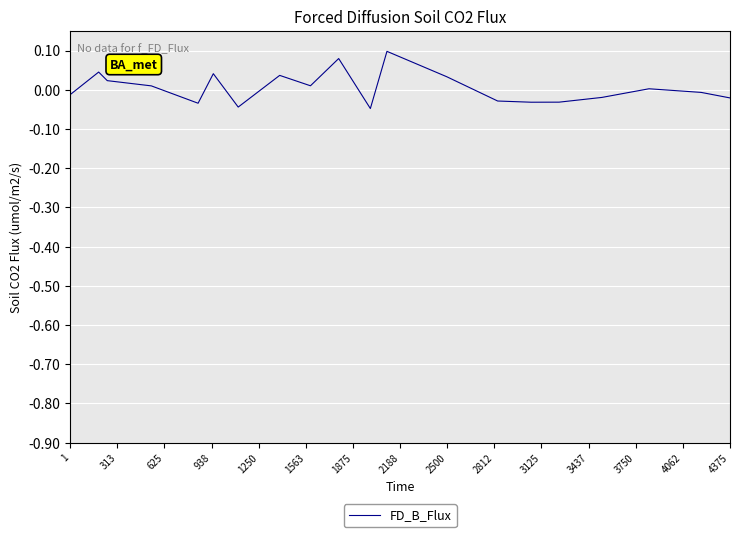

What is the difference between the maximum and minimum values?

0.1